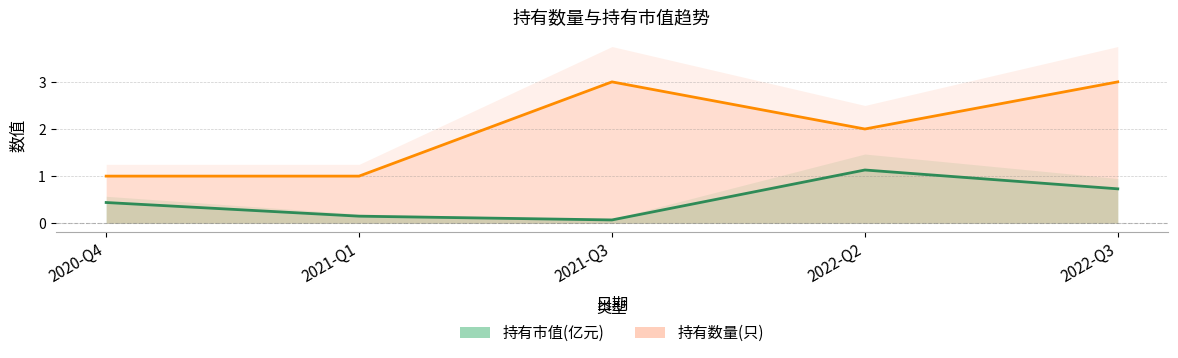

Between 2021-Q1 and 2022-Q3, which is larger?

2022-Q3